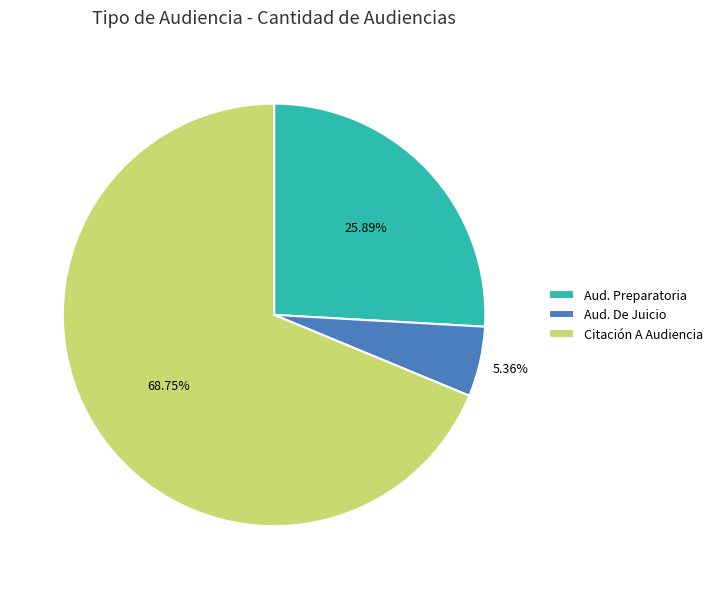

Rank the categories by value from highest to lowest.

Citación A Audiencia, Aud. Preparatoria, Aud. De Juicio